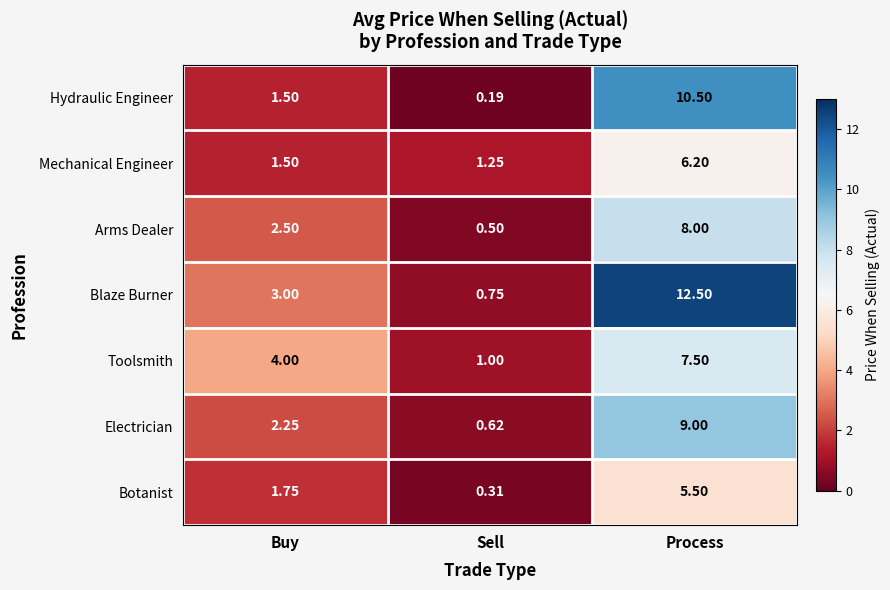

Rank the categories by Blaze Burner value from lowest to highest.

Sell, Buy, Process